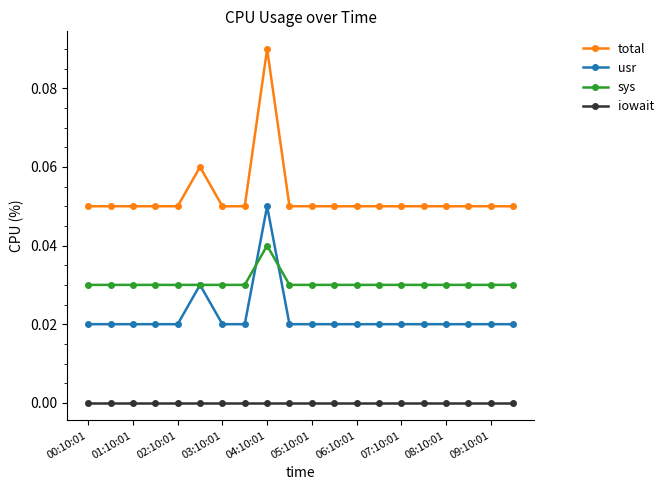

In sys, how many points are higher than both neighbors (excluding endpoints)?

1